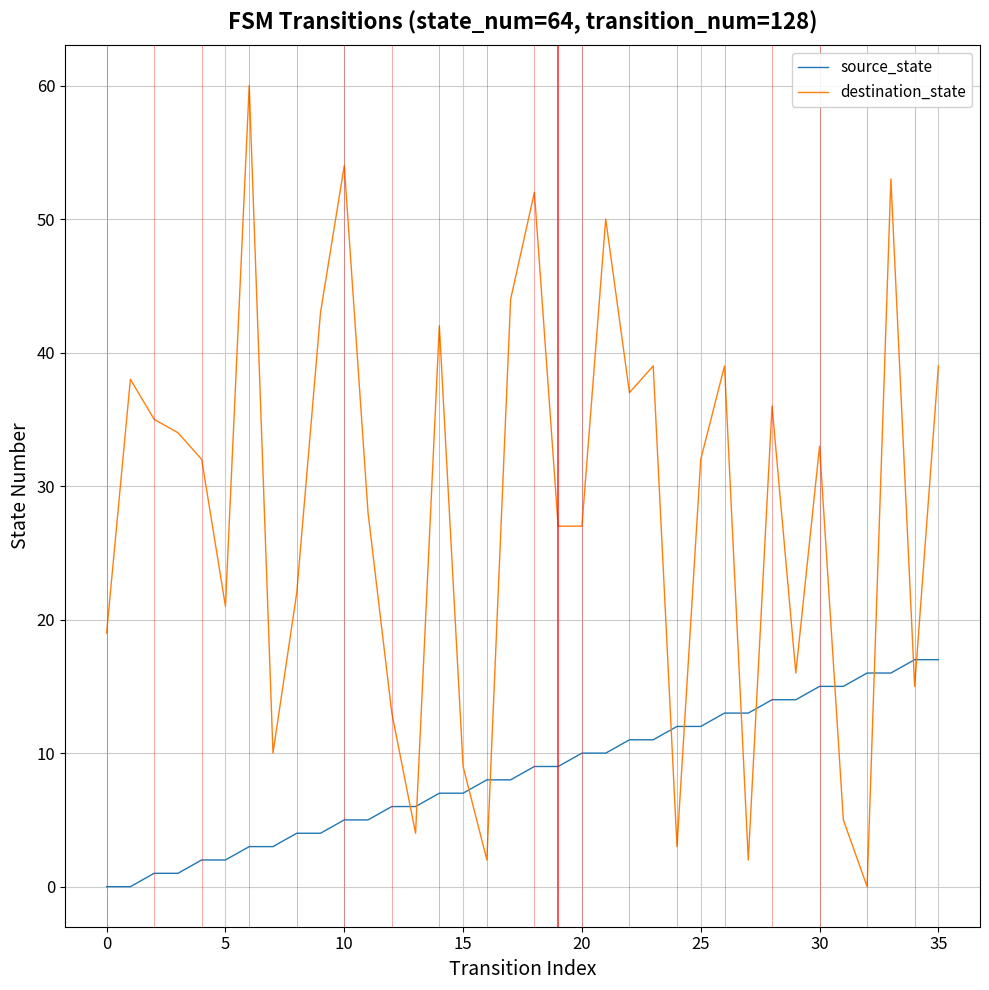

Which series has the largest total across all categories?

destination_state